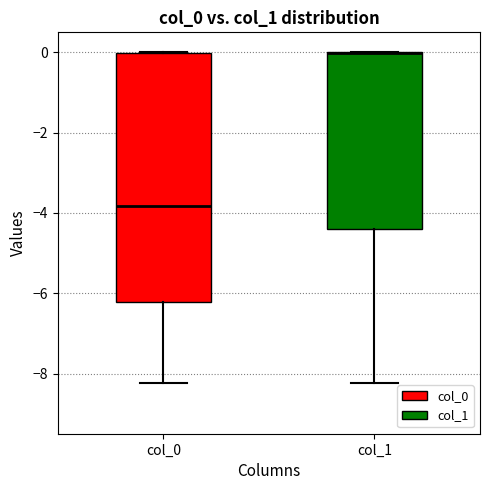

Which box is the tallest, from its lower edge to its upper edge?

col_0